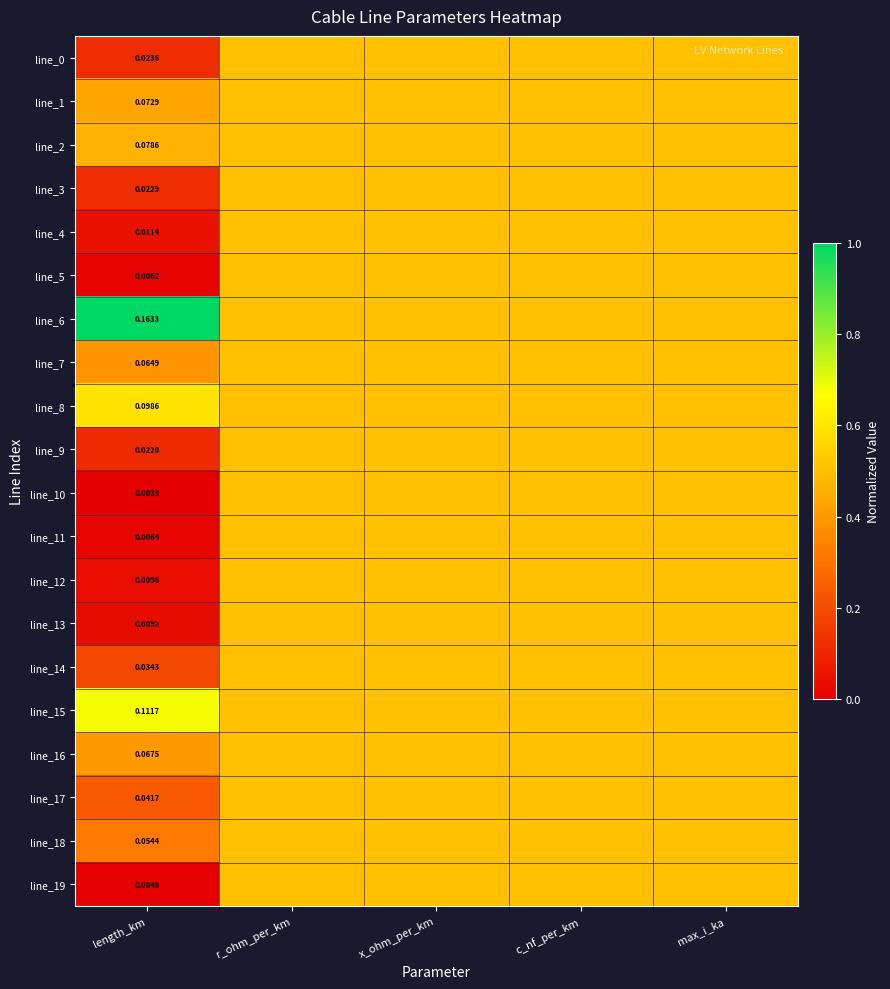

At which label does line_8 reach its peak?

length_km